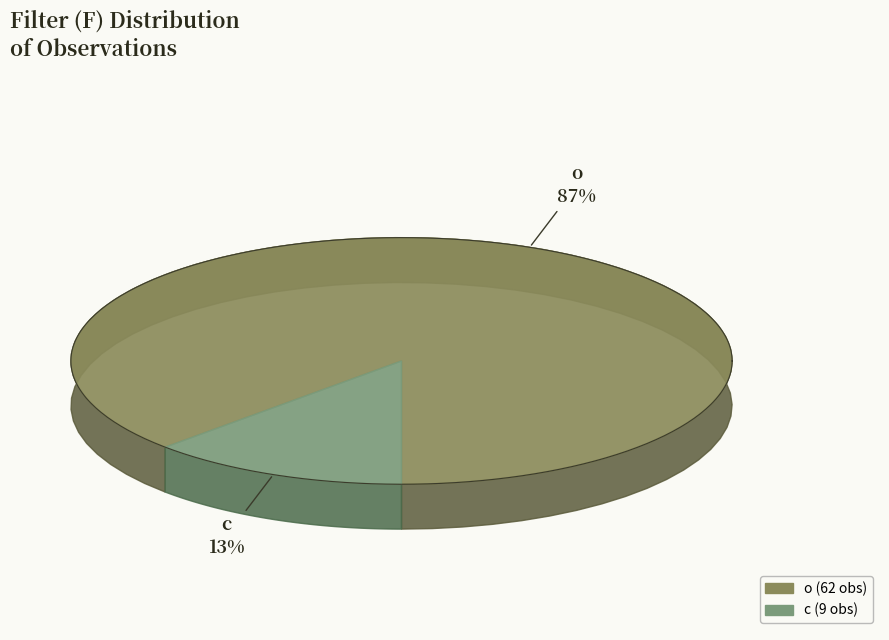

What is the largest slice in the pie chart?

o